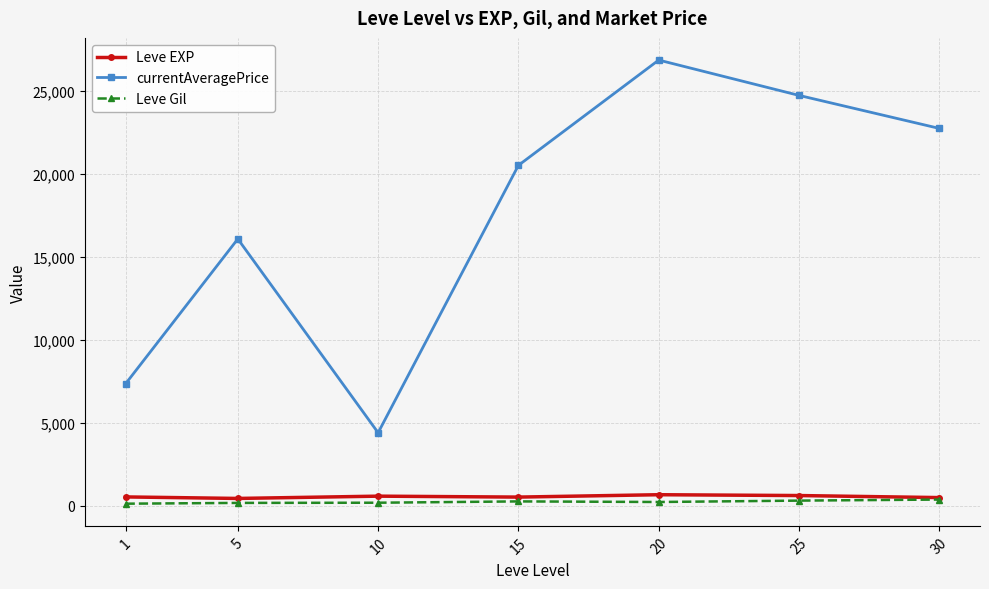

Between 10 and 20, which series saw the biggest shift?

currentAveragePrice